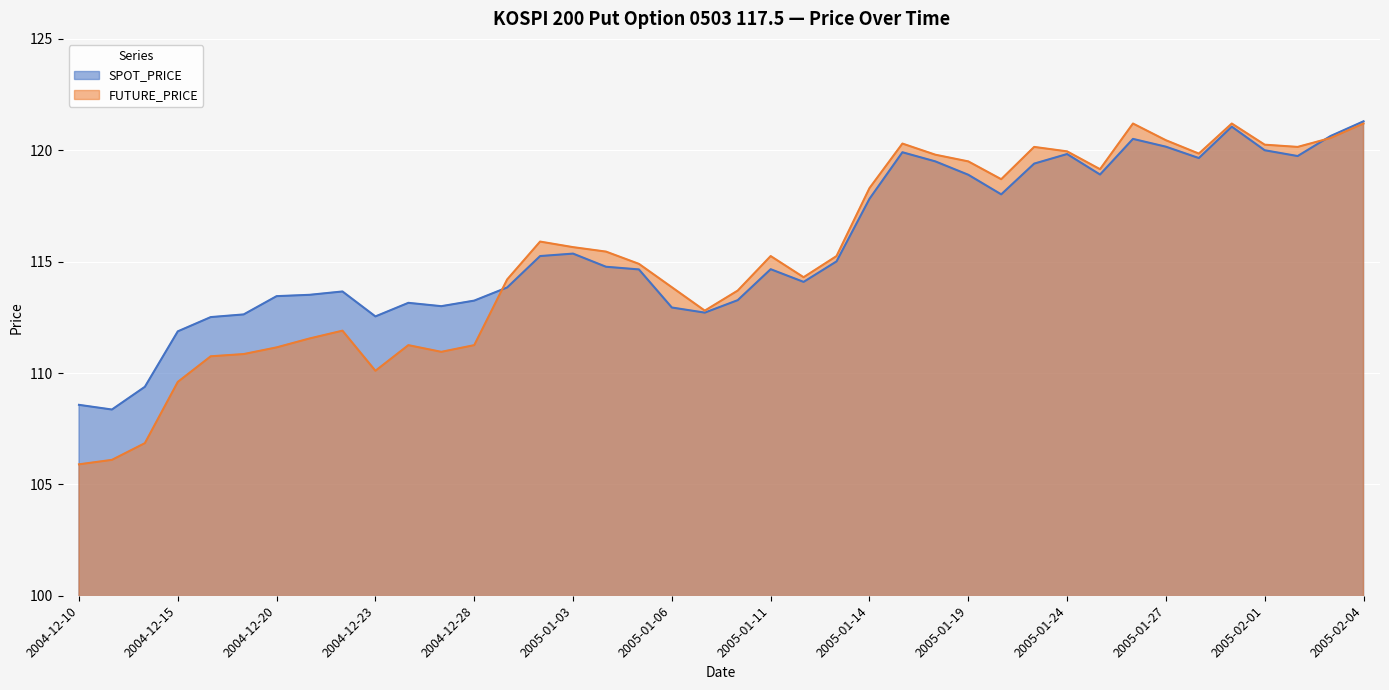

What is the difference between the maximum and second lowest values in the SPOT_PRICE series?

12.7